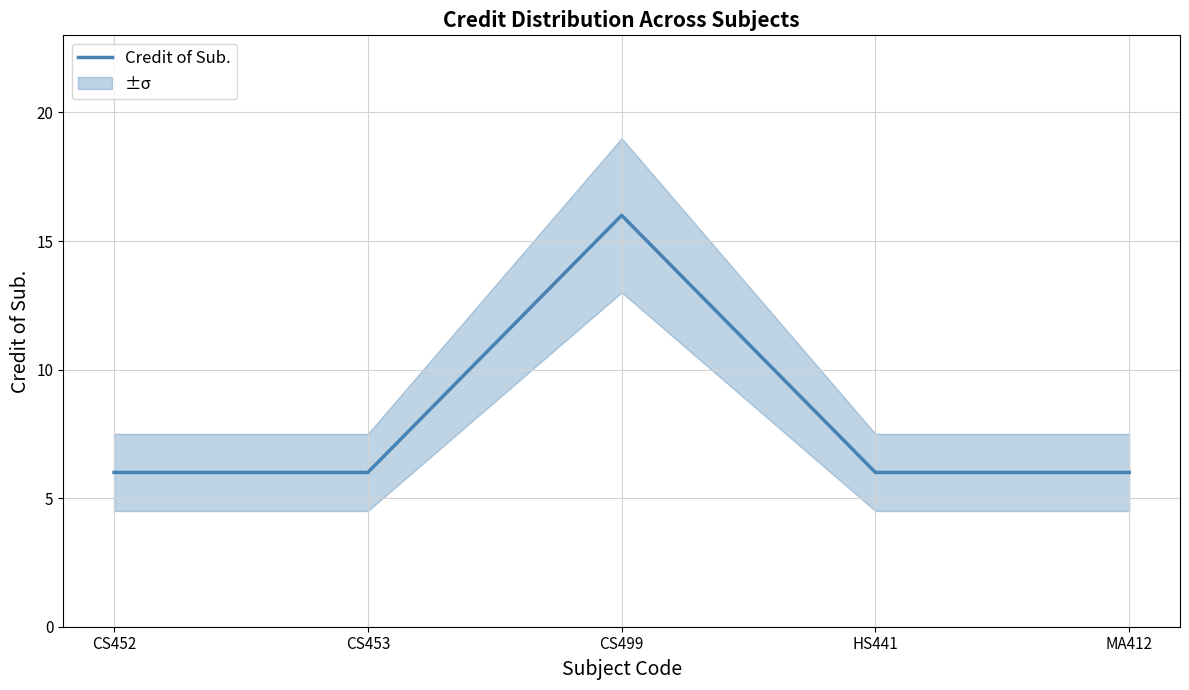

At which label is the value closest to 11?

CS452